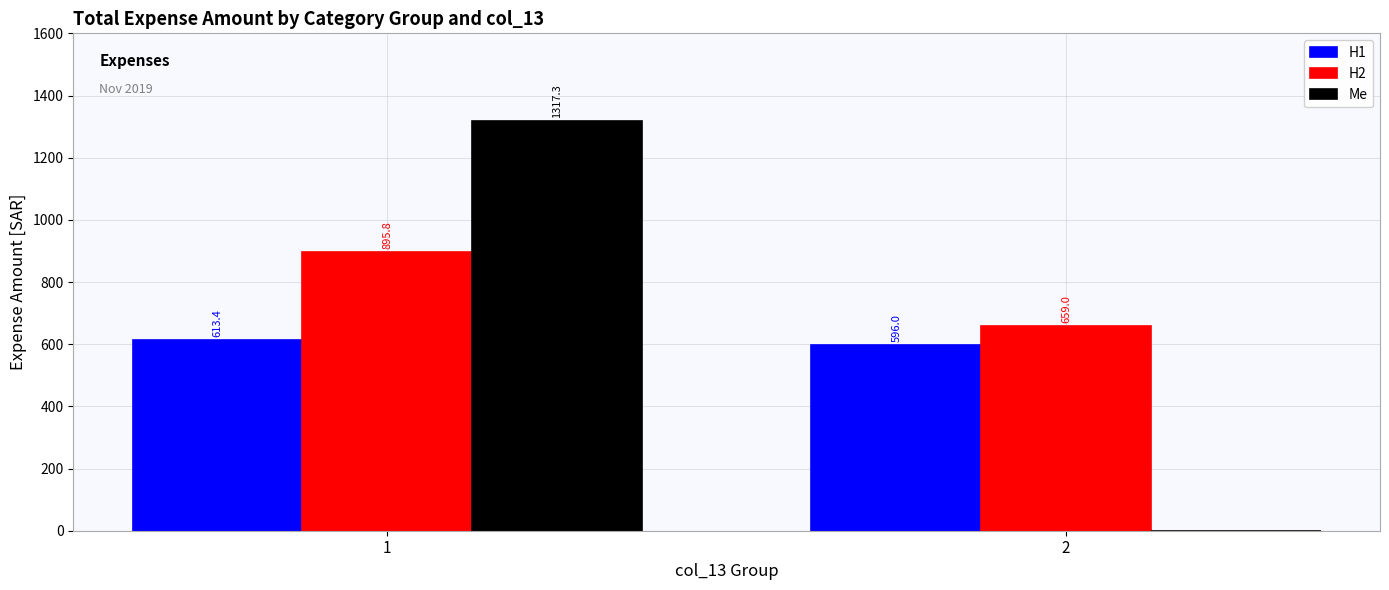

Which series changed the most between 1 and 2?

Me